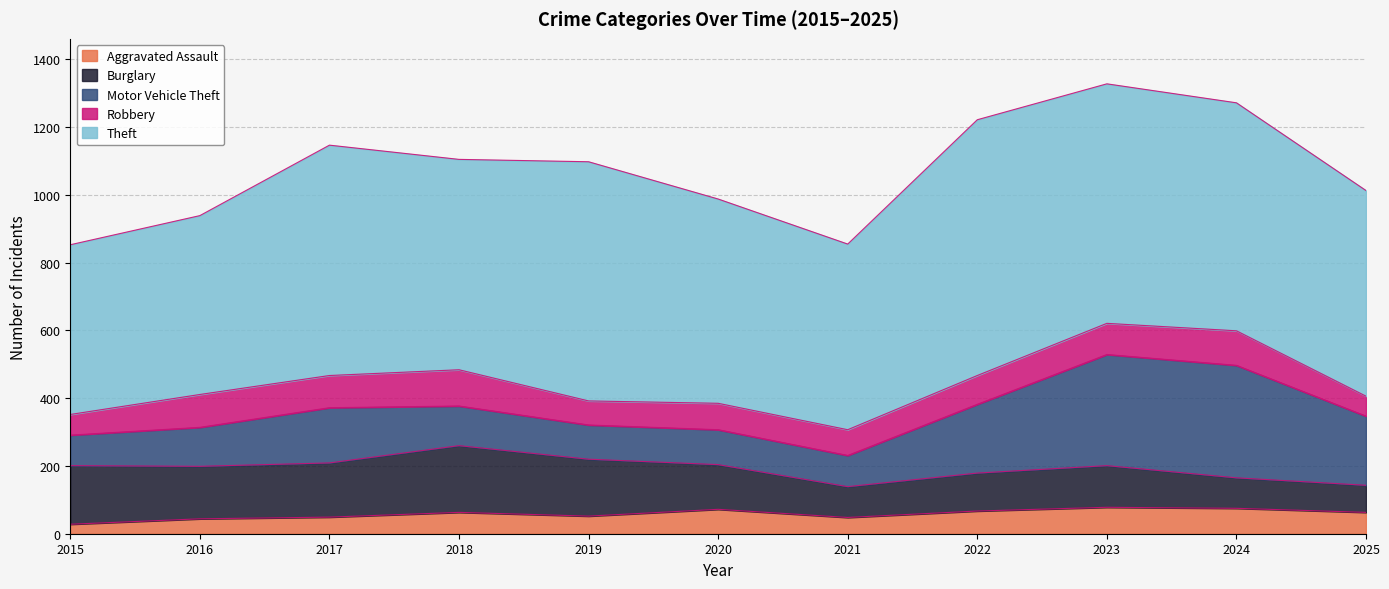

Which series has the largest total across all categories?

Theft